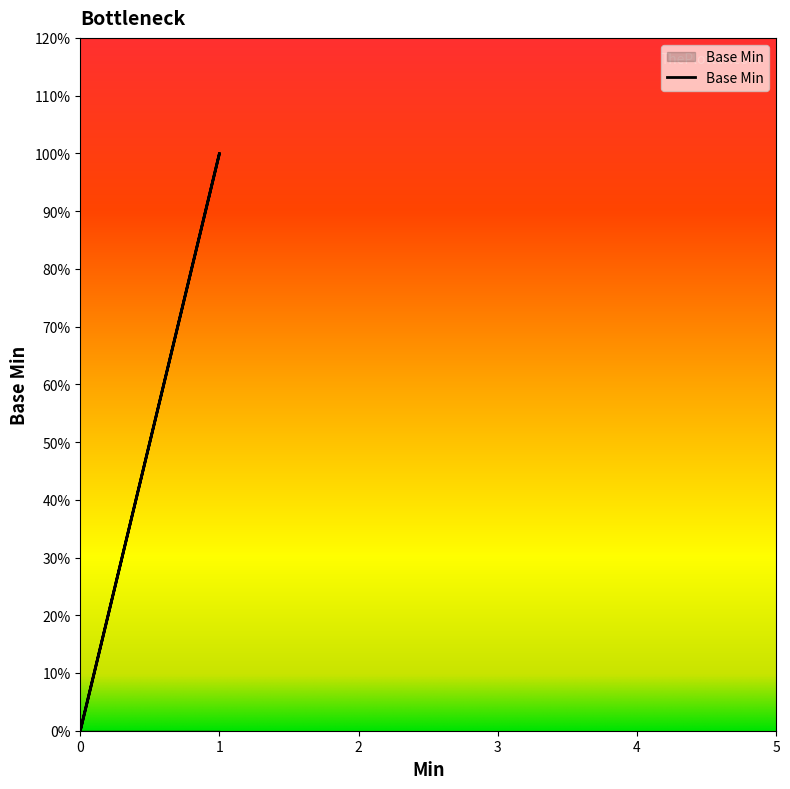

True or false: the data shows 1 at 1.

True